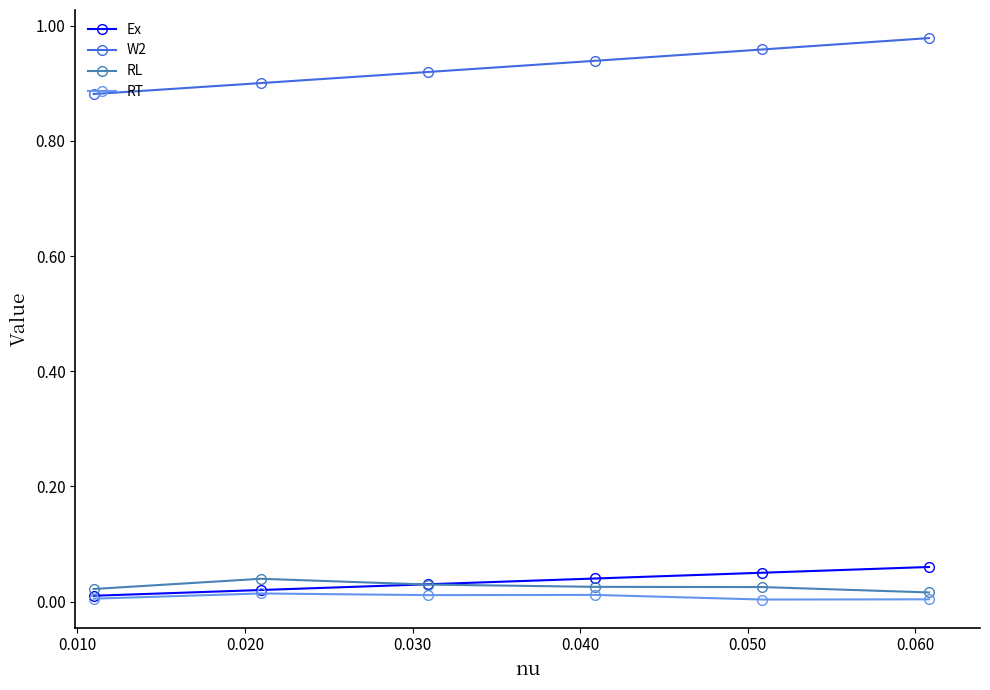

True or false: RL and W2 intersect in this chart.

False